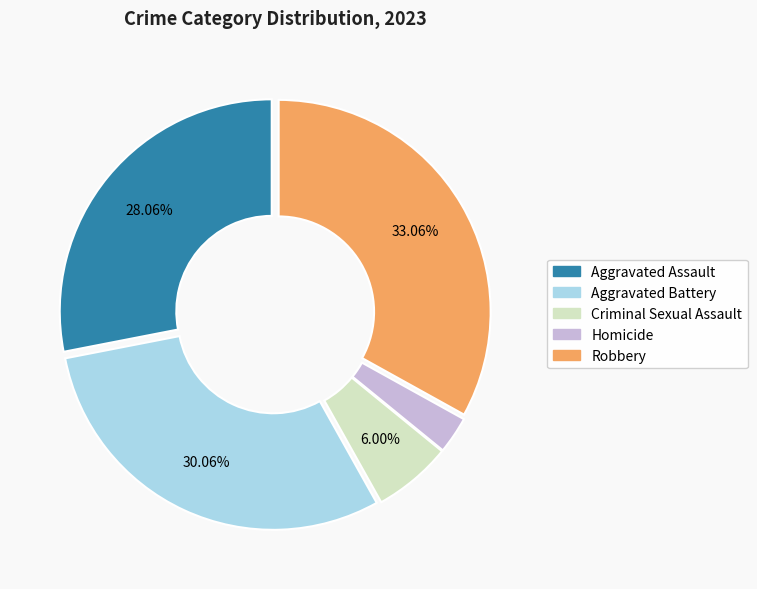

To the nearest percent, what is the combined percentage of Aggravated Battery and Homicide?

33%